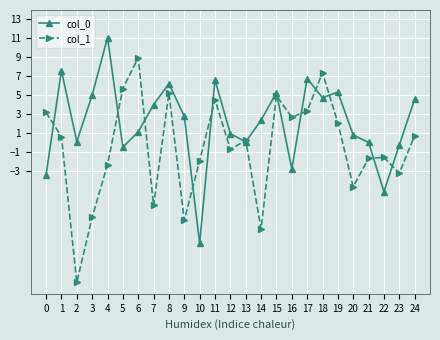

Which series has the widest spread of values?

col_1